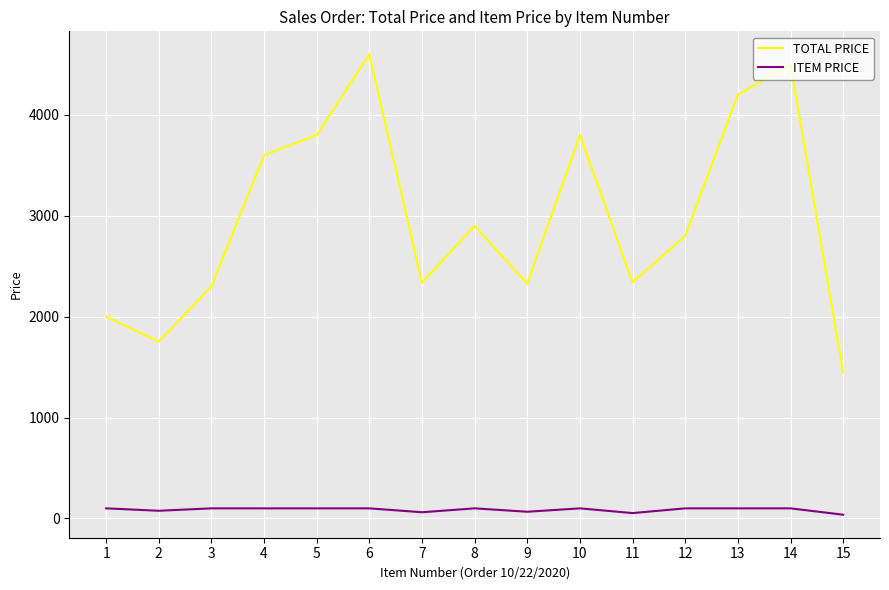

List the series in order of their peak value, highest first.

TOTAL PRICE, ITEM PRICE